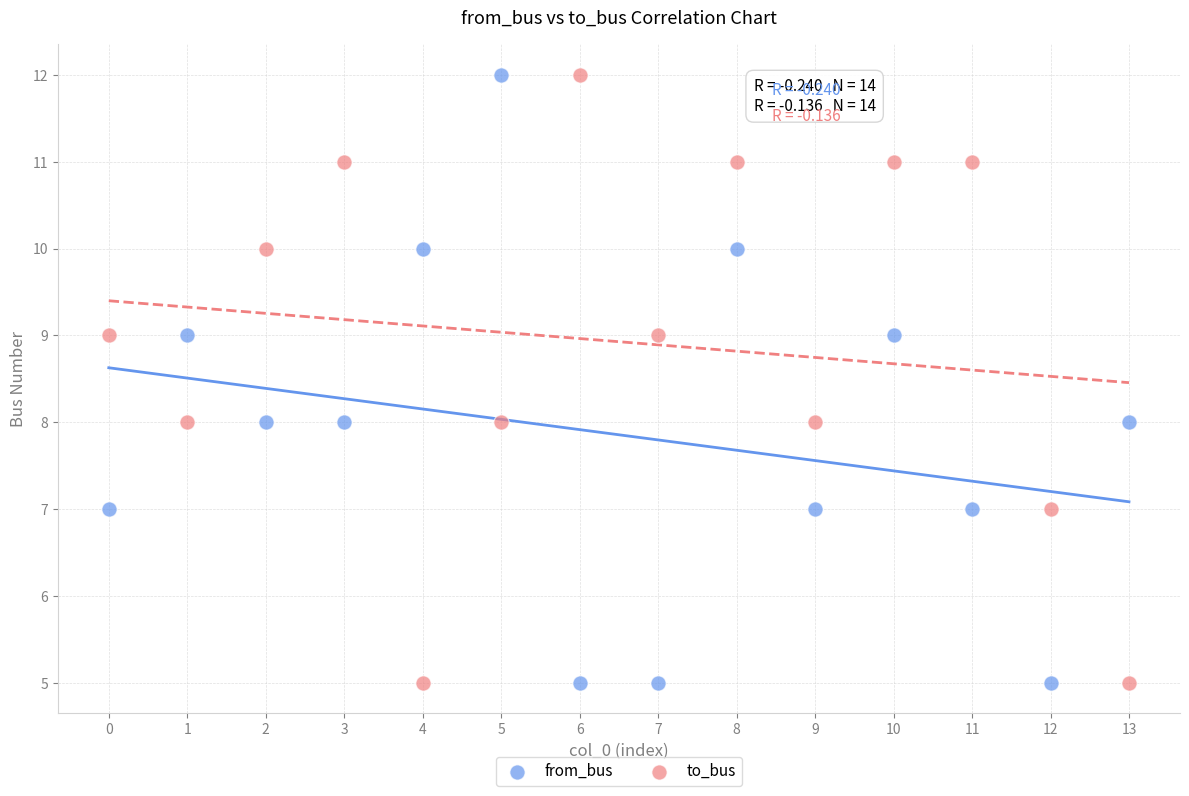

Across all data points, what is the range of Y values (max minus min)?

7